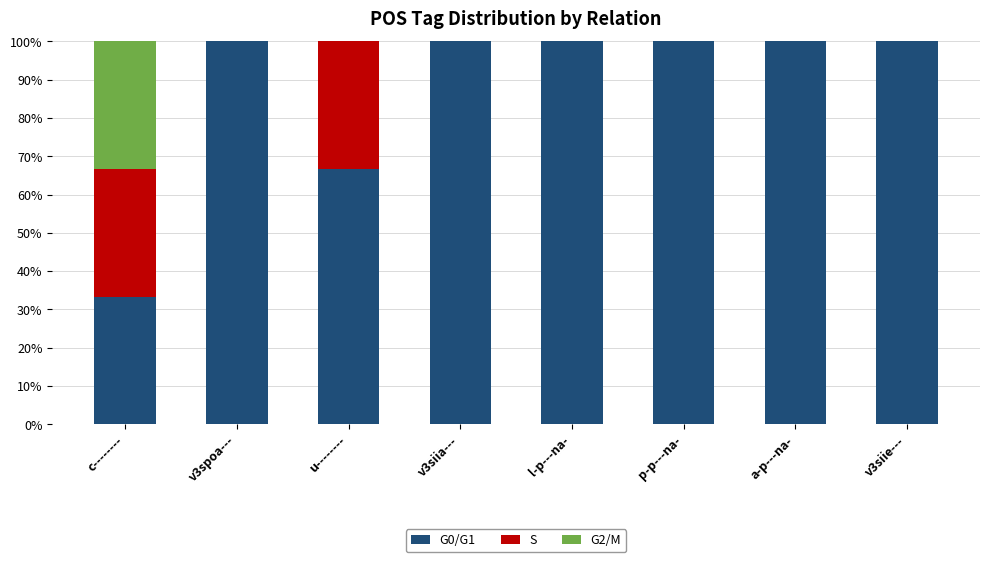

What is the maximum value for G0/G1?

100.0